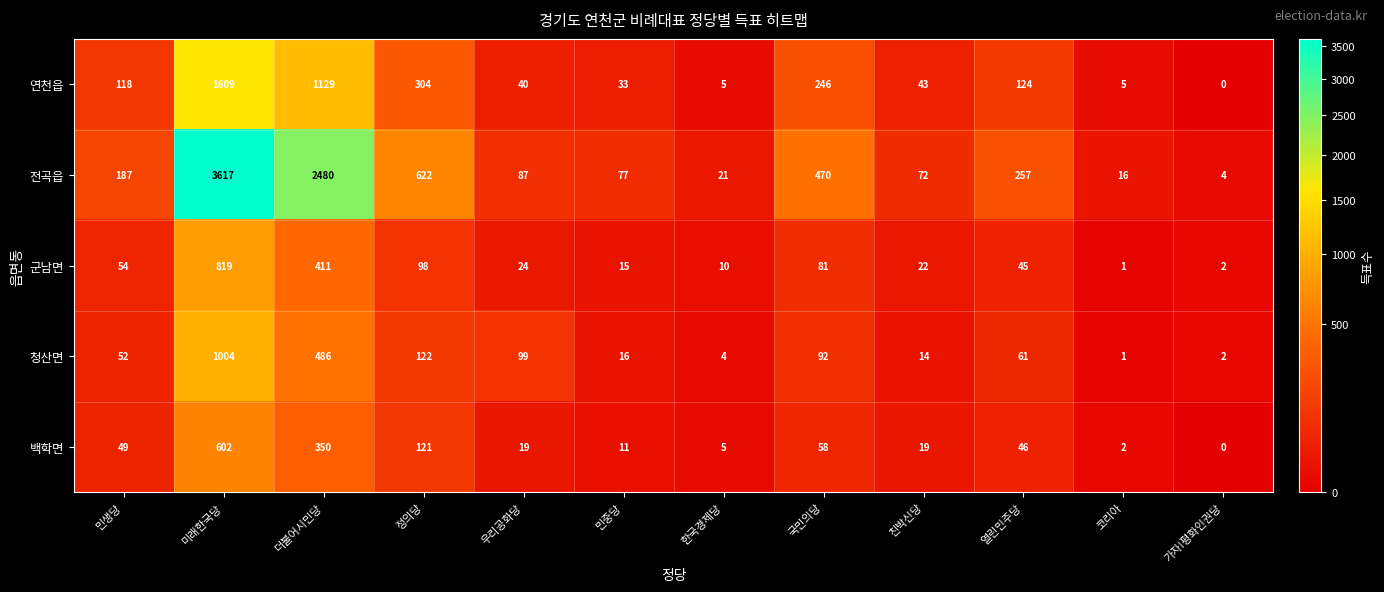

What is the sum of all 전곡읍 values?

7910